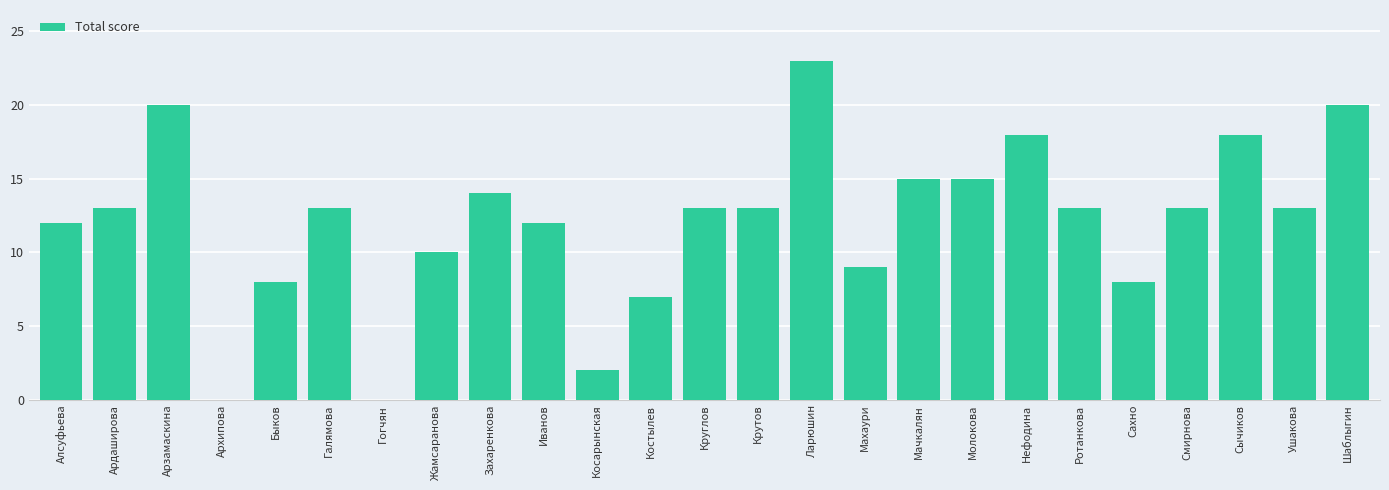

Which label corresponds to the largest value in the chart?

Ларюшин